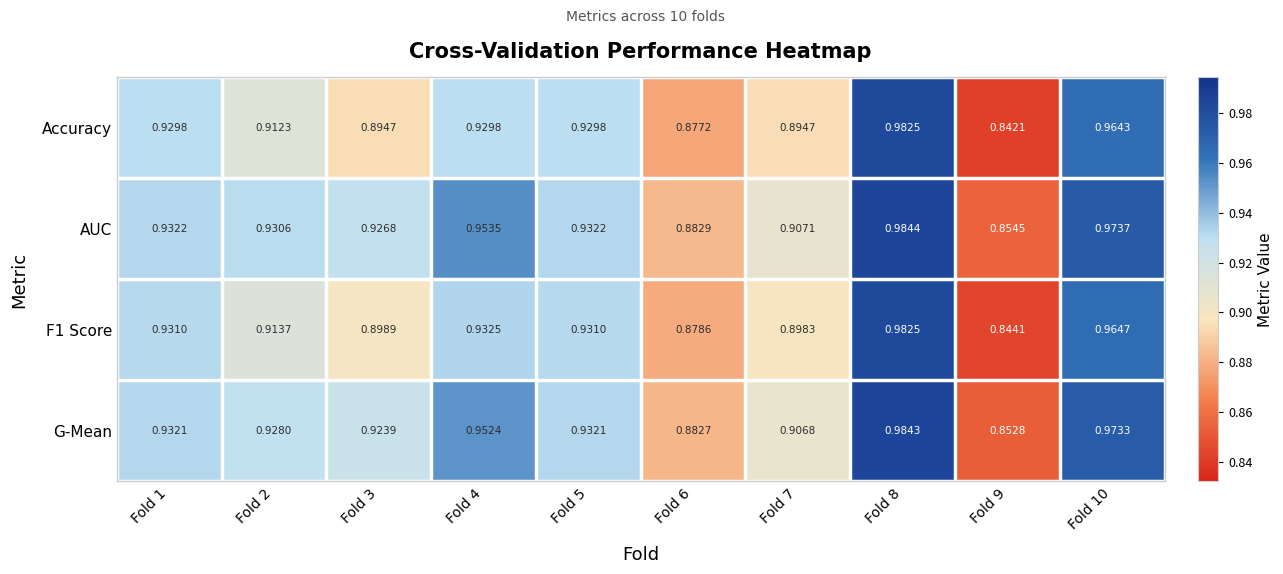

Which series has the largest total across all categories?

AUC